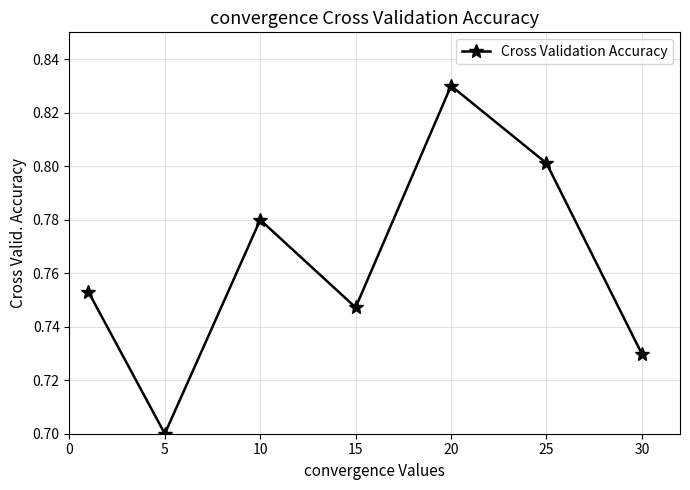

Count the values in the range 0 to 1.

7